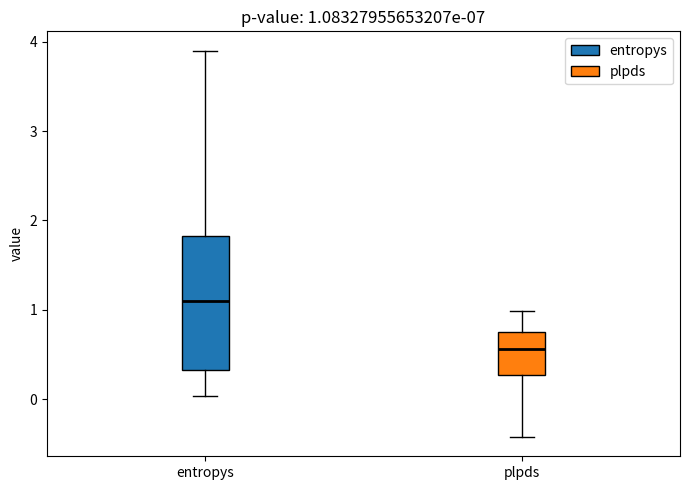

Which box has the highest median line?

entropys